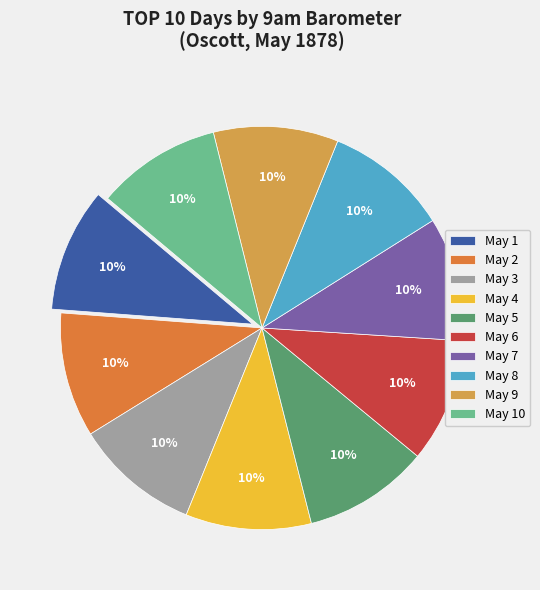

What percentage is the May 7 slice, to the nearest percent?

10%